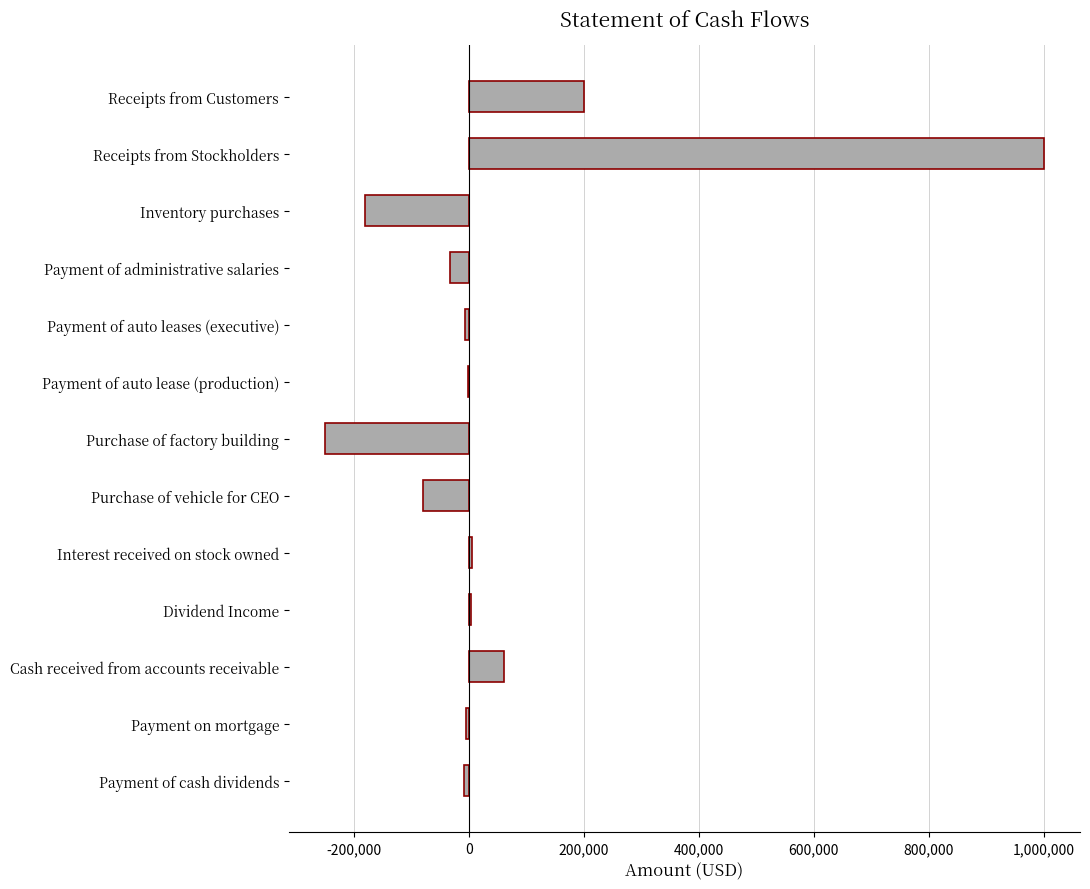

What is the greatest value displayed?

1000000